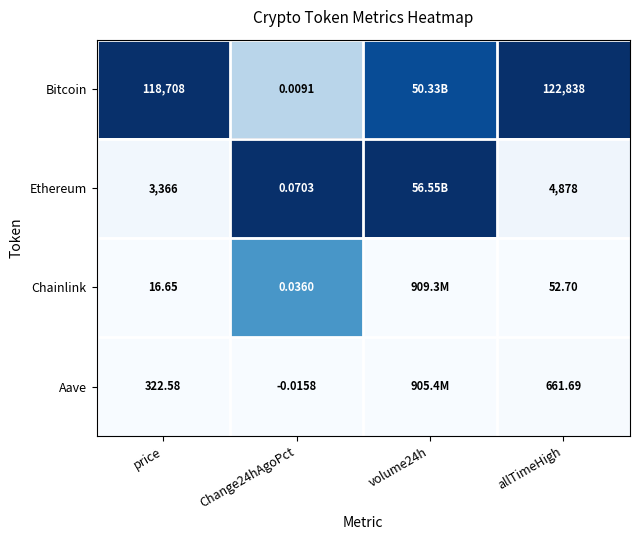

Between Change24hAgoPct and allTimeHigh, which series saw the biggest shift?

Bitcoin